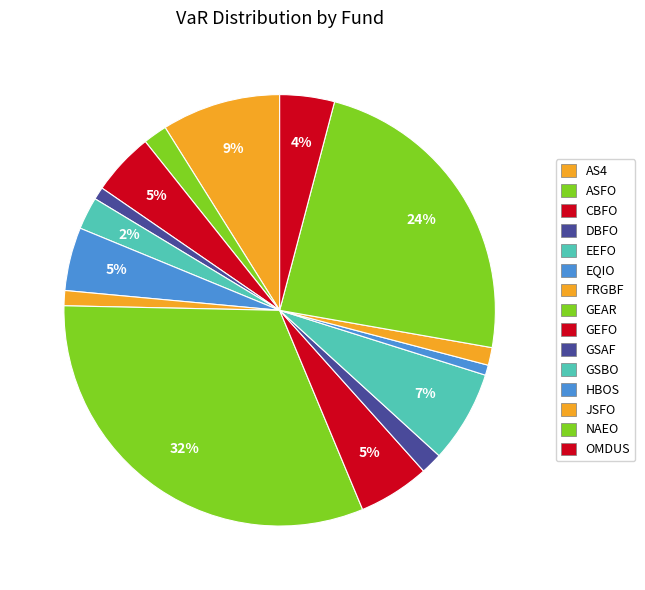

Rank the categories by value from highest to lowest.

GEAR, NAEO, AS4, GSBO, GEFO, EQIO, CBFO, OMDUS, EEFO, ASFO, GSAF, JSFO, FRGBF, DBFO, HBOS